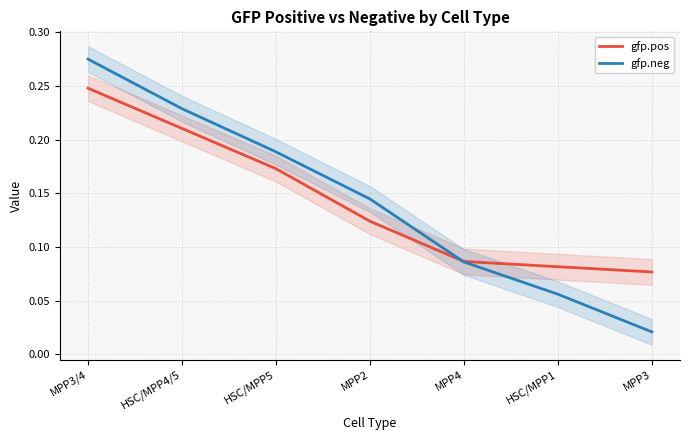

Which series has the largest total across all categories?

gfp.pos